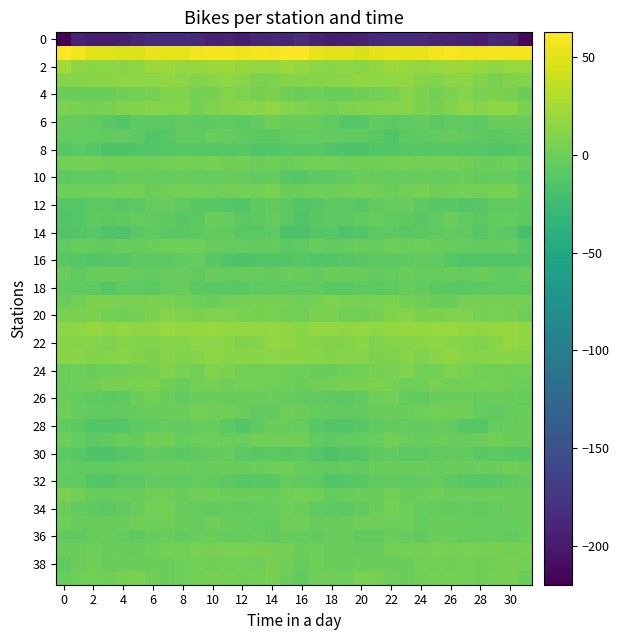

How many data points does each series have?

32